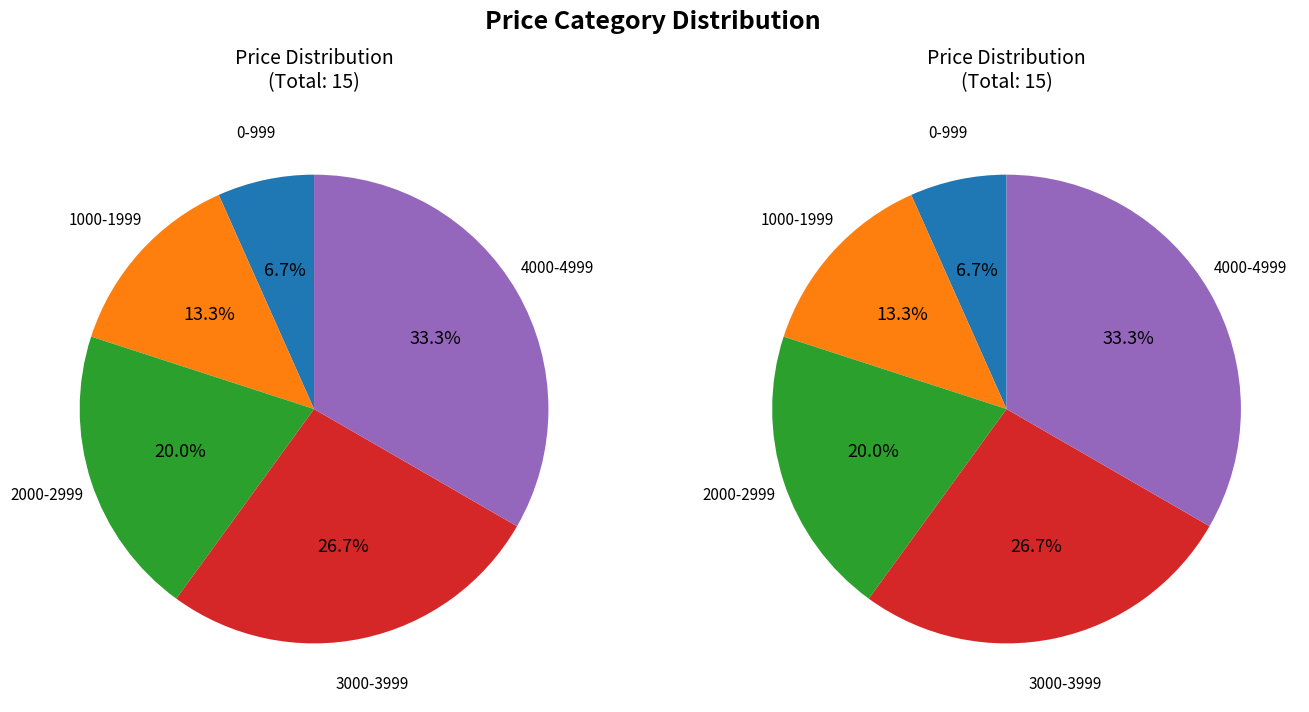

Rank the categories by value from lowest to highest.

0-999, 1000-1999, 2000-2999, 3000-3999, 4000-4999